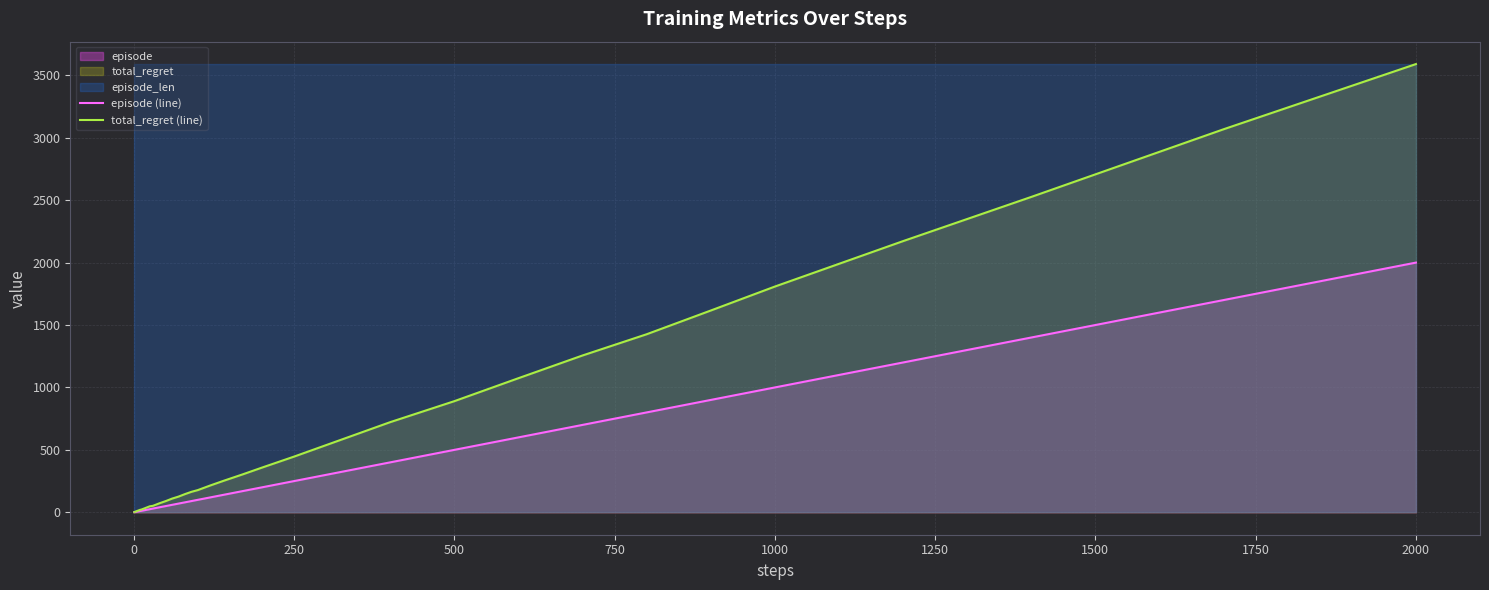

What is the difference between the maximum and minimum values in the episode (line) series?

1999